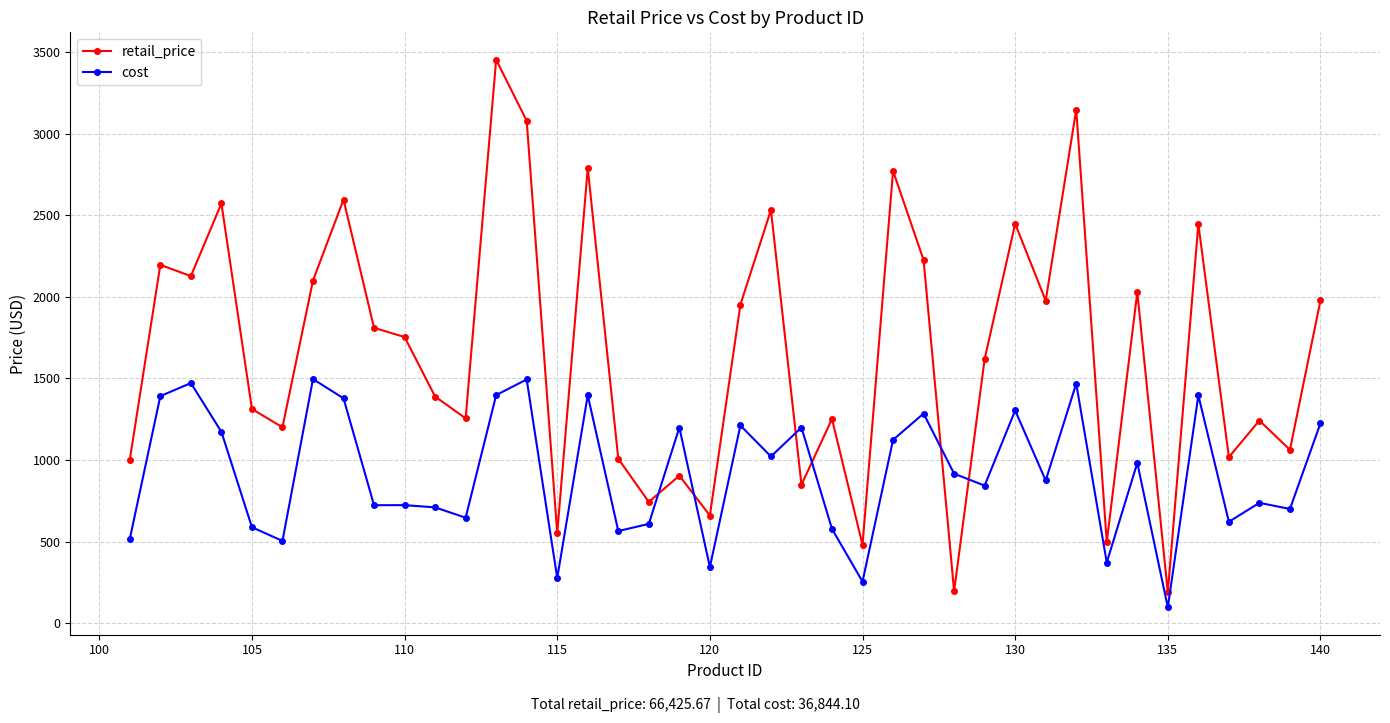

How many times do retail_price and cost cross each other?

6